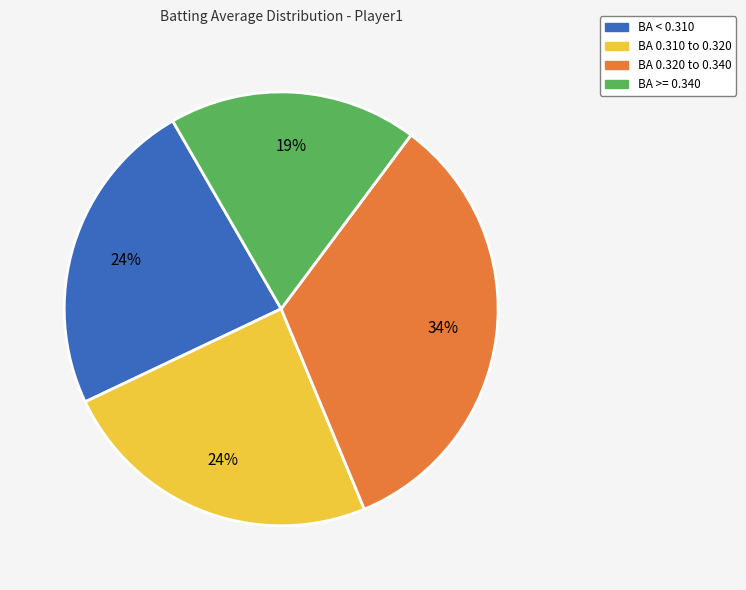

Which slice is the smallest?

BA >= 0.340